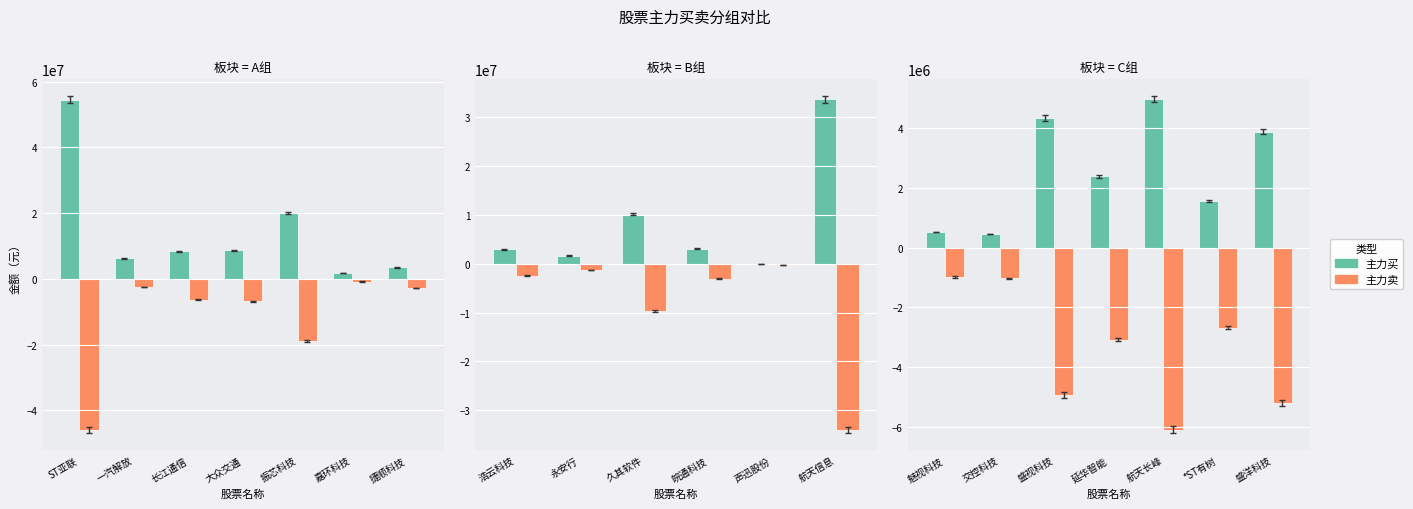

Rank the series at 交控科技 from lowest to highest value.

主力卖, 主力买